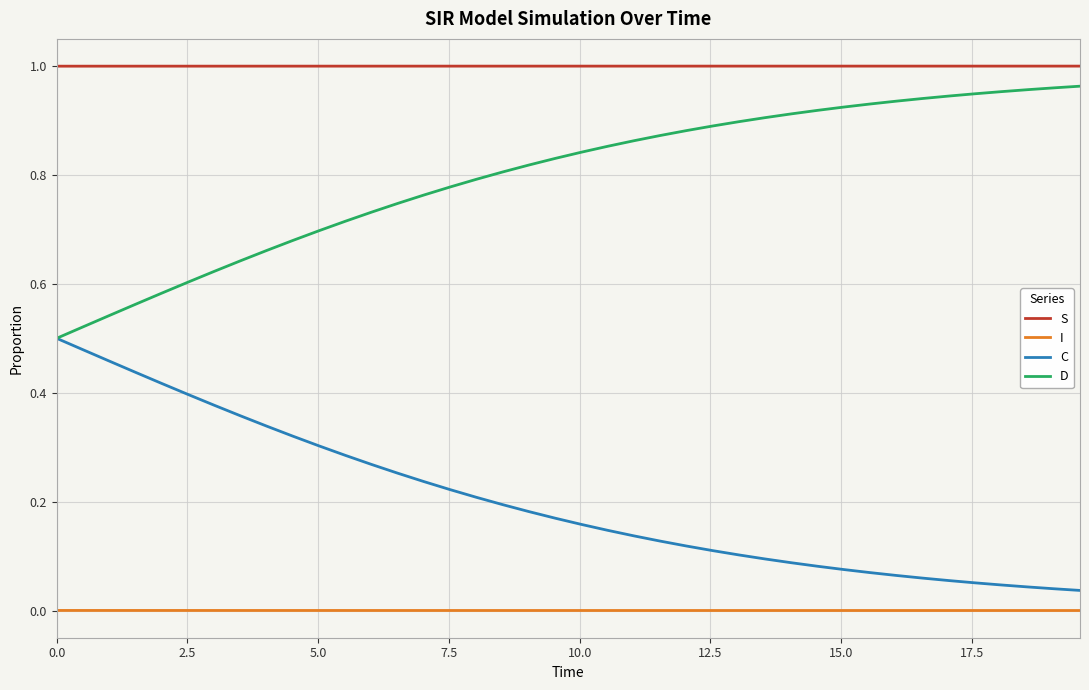

Which series has the largest total across all categories?

S